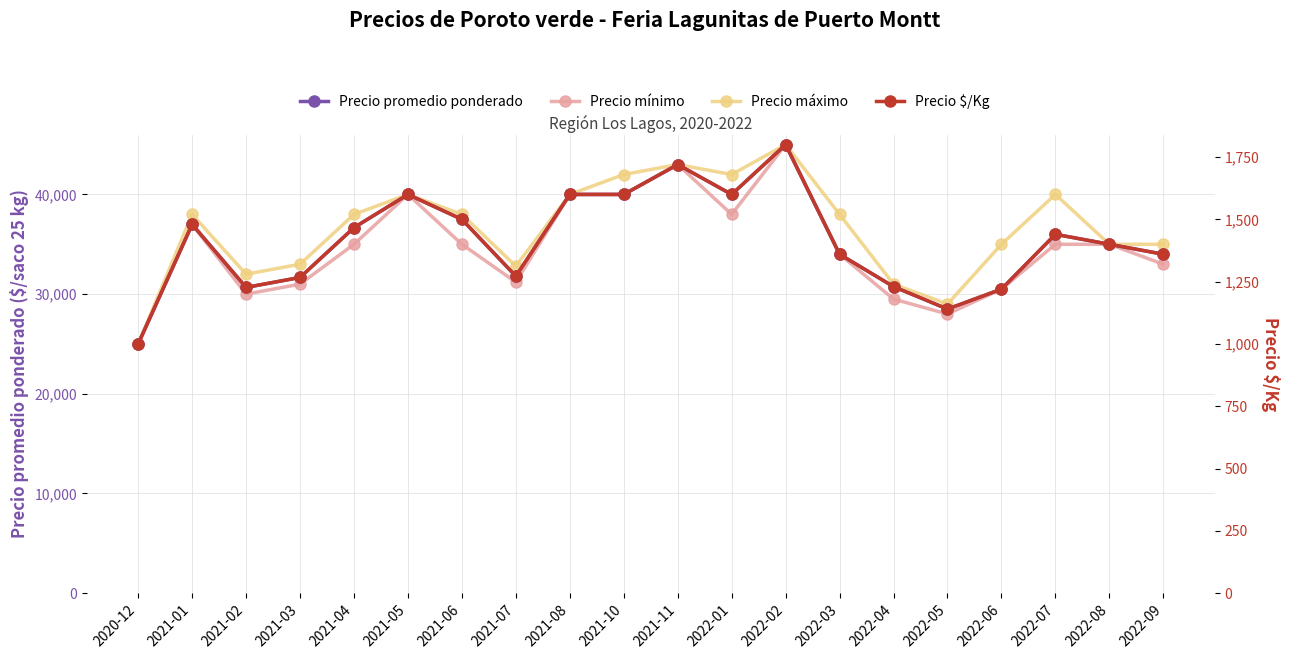

What is the average value of the Precio promedio ponderado series?

35353